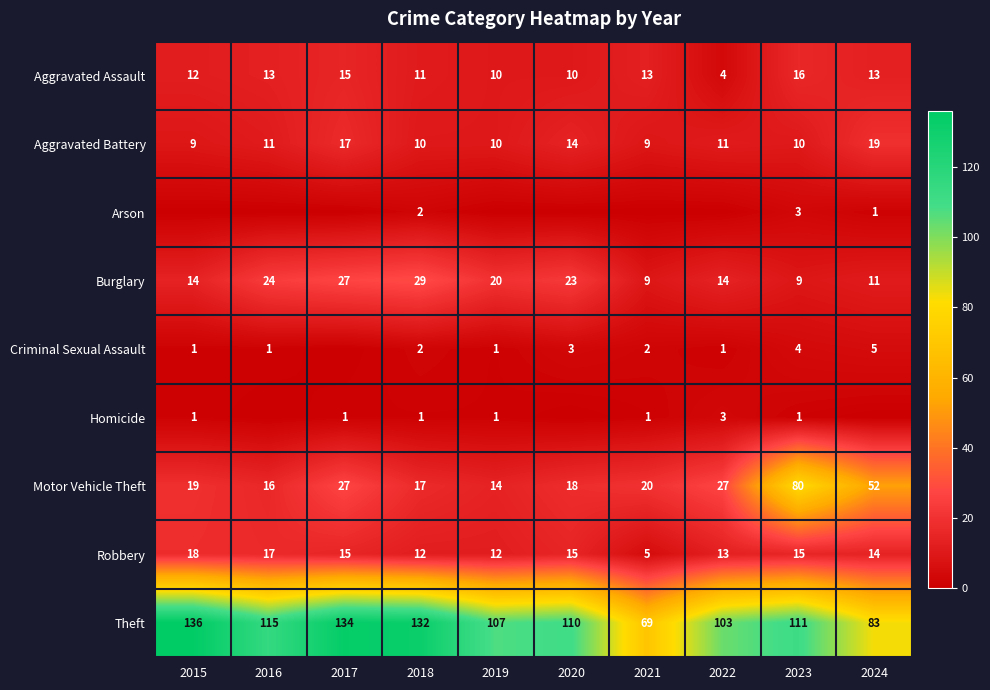

At how many categories does at least one series exceed 64?

10